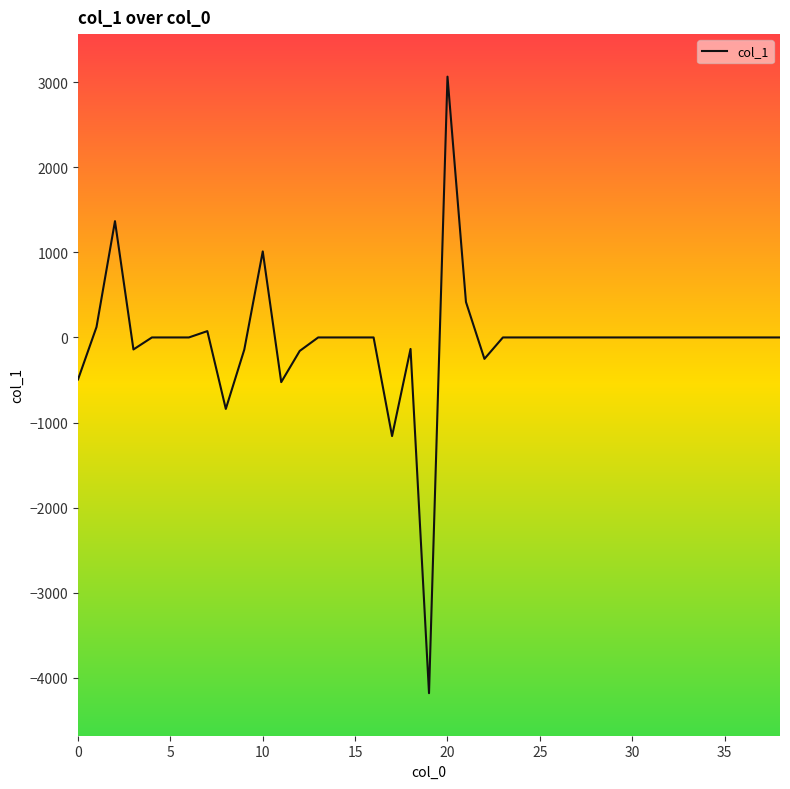

What is the greatest value displayed?

3066.0